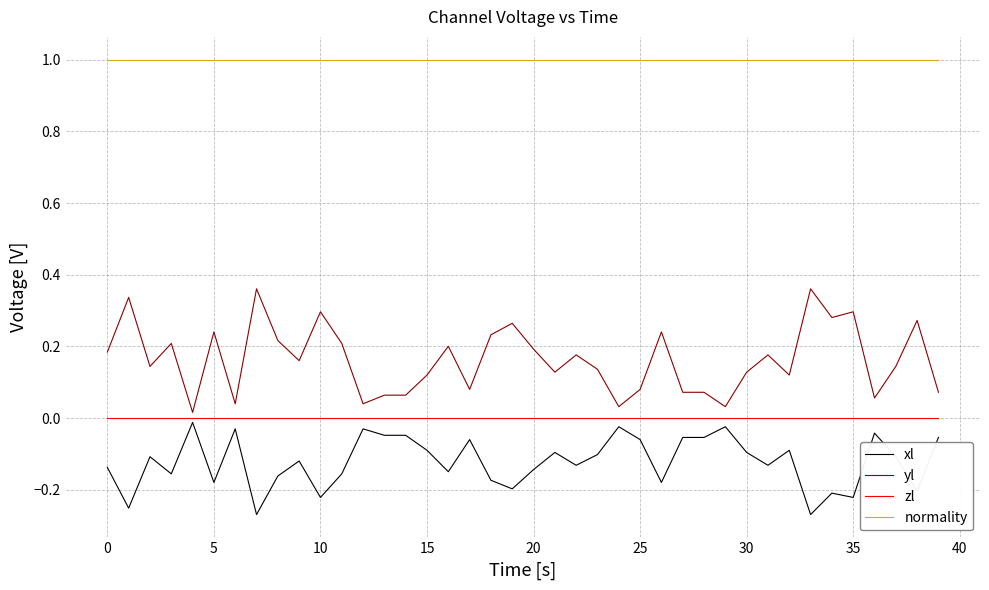

Which series has the largest range (max minus min)?

yl